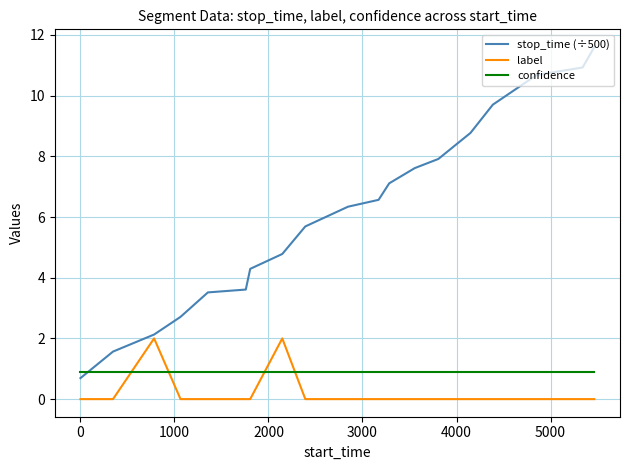

What is the lowest value of the confidence series?

0.9